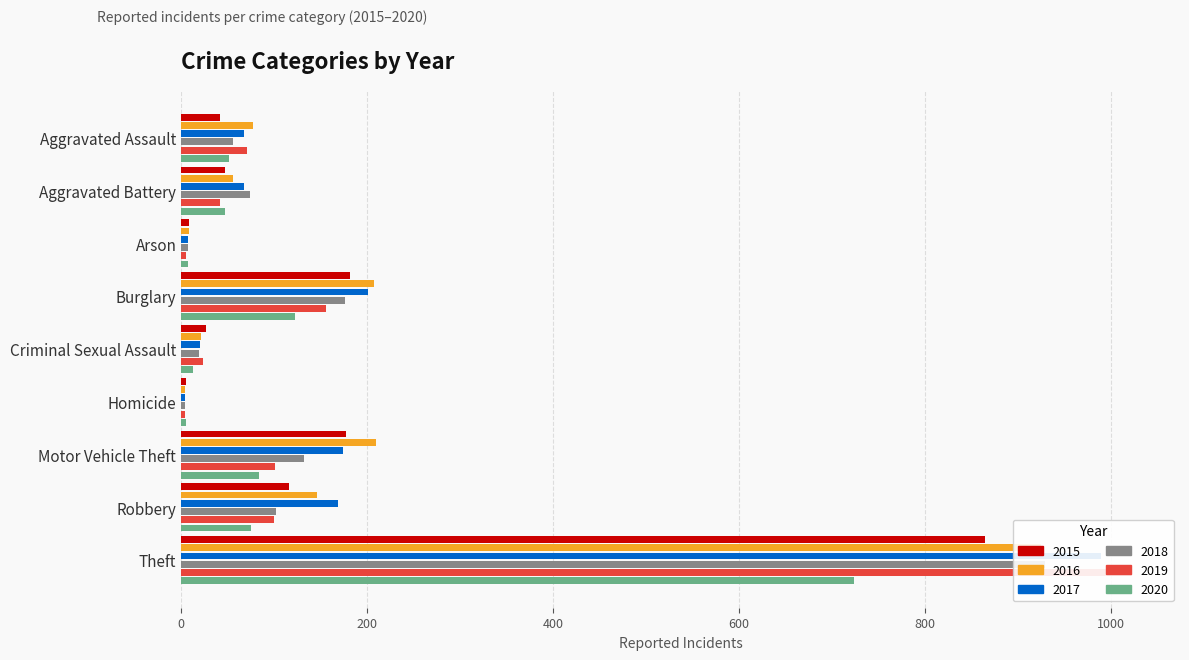

The 2017 series shows 109 at Aggravated Assault. True or false?

False